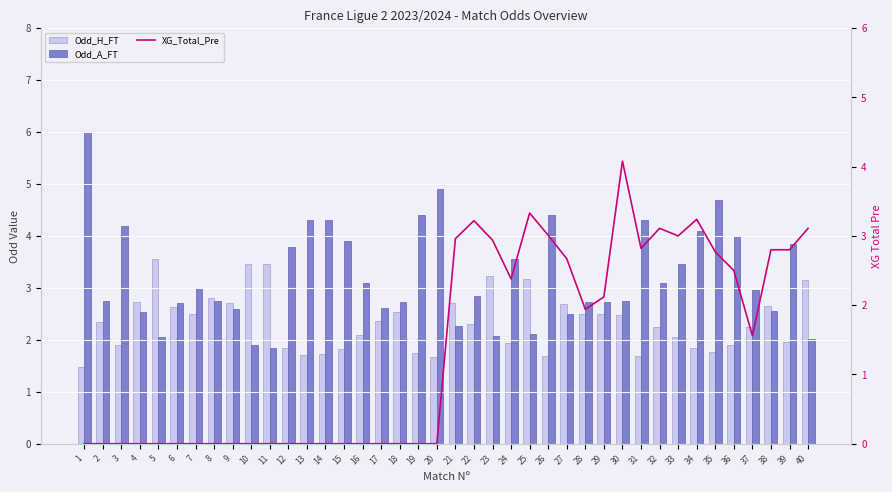

At which label does Odd_A_FT first exceed 2?

1